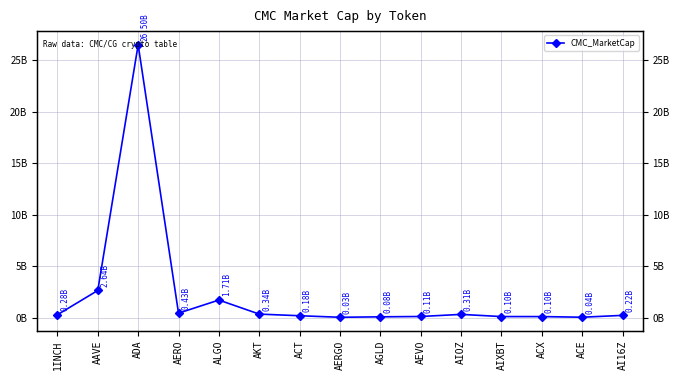

What is the label of the 15th point from the left?

AI16Z